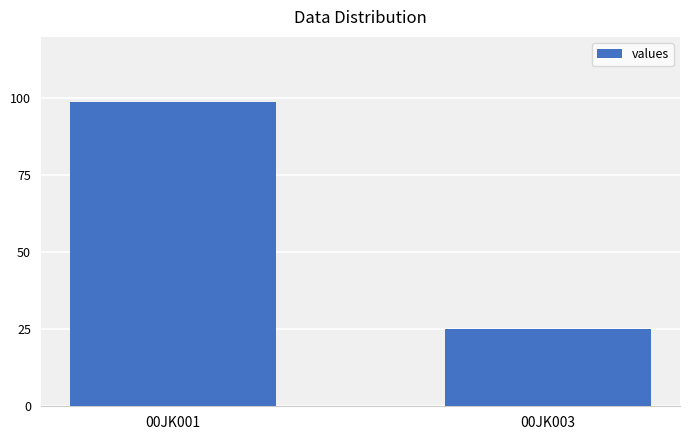

Approximately how many times larger is the value at 00JK003 compared to 00JK001?

0.3